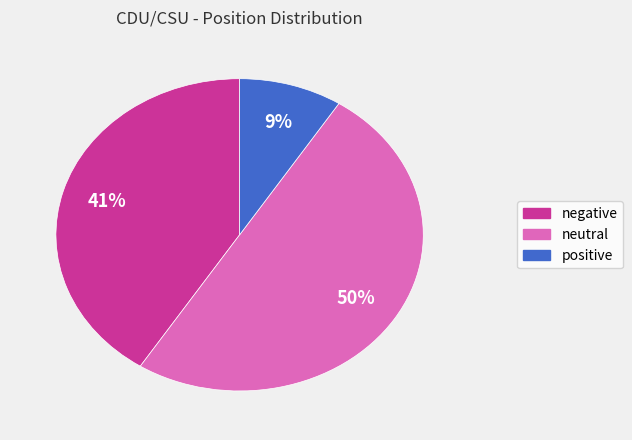

To the nearest percent, what is the difference between the largest and smallest slice percentages?

41%